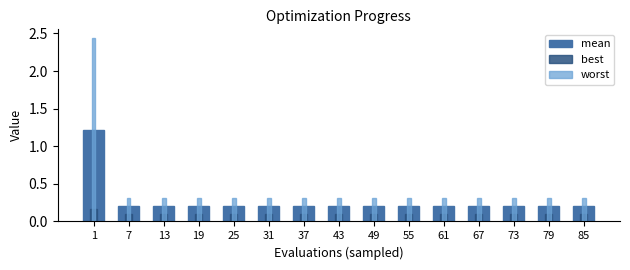

Rank the series by their average value, from lowest to highest.

best, mean, worst